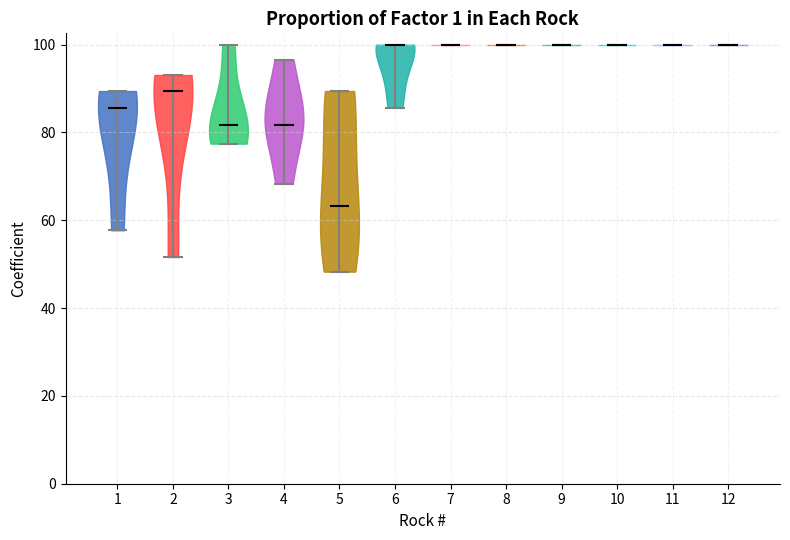

Reading left to right, read every violin against the y-axis: where its median line is, and the lowest and highest points it reaches. The values are not printed on the chart, so give them approximately, as read against the axis.

1: median line 86, lowest point 58, highest point 90
2: median line 90, lowest point 52, highest point 94
3: median line 82, lowest point 78, highest point 100
4: median line 82, lowest point 68, highest point 96
5: median line 64, lowest point 48, highest point 90
6: median line 100, lowest point 86, highest point 100
7: median line 100, lowest point 100, highest point 100
8: median line 100, lowest point 100, highest point 100
9: median line 100, lowest point 100, highest point 100
10: median line 100, lowest point 100, highest point 100
11: median line 100, lowest point 100, highest point 100
12: median line 100, lowest point 100, highest point 100